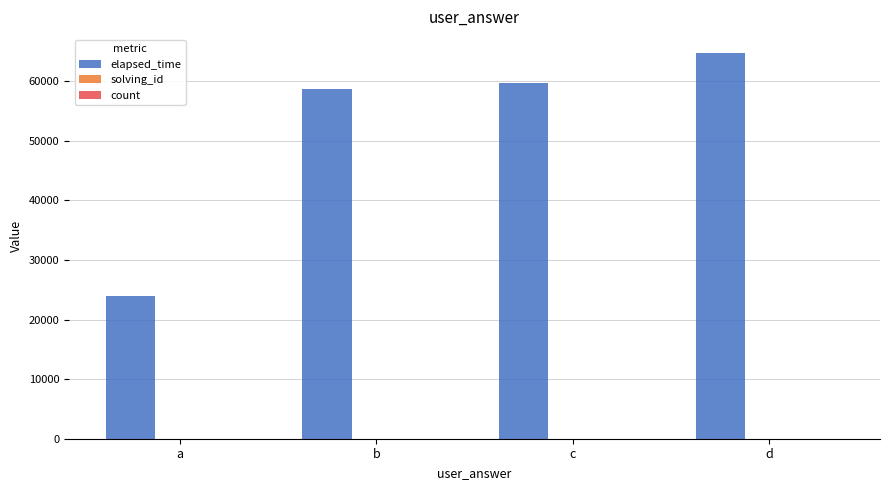

How many distinct data groups are displayed?

3